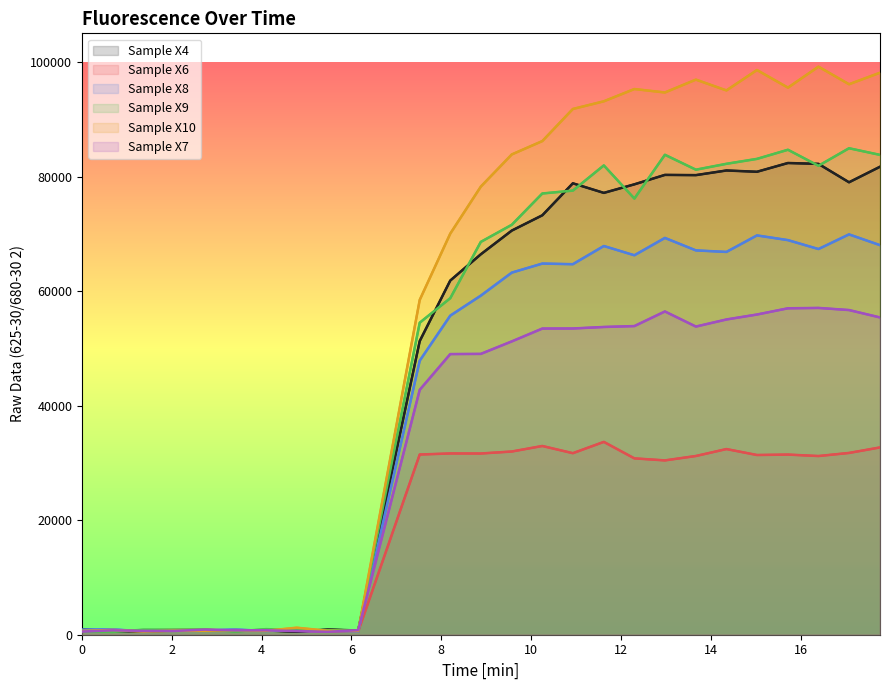

How many lines are shown in the chart?

6